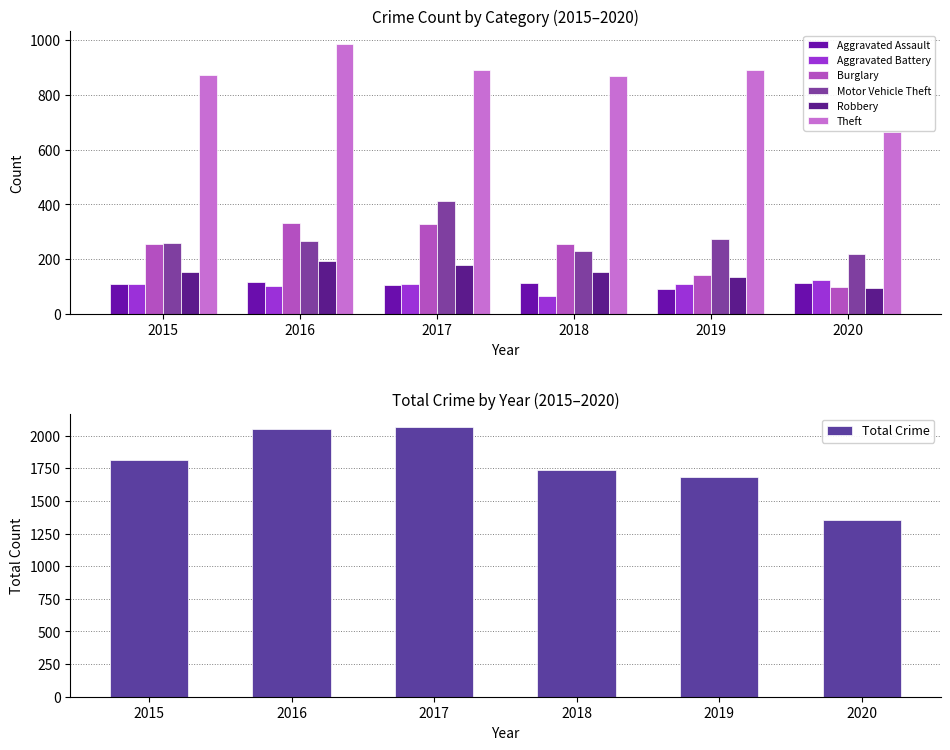

What is the difference between the maximum and second lowest values in the Theft series?

116